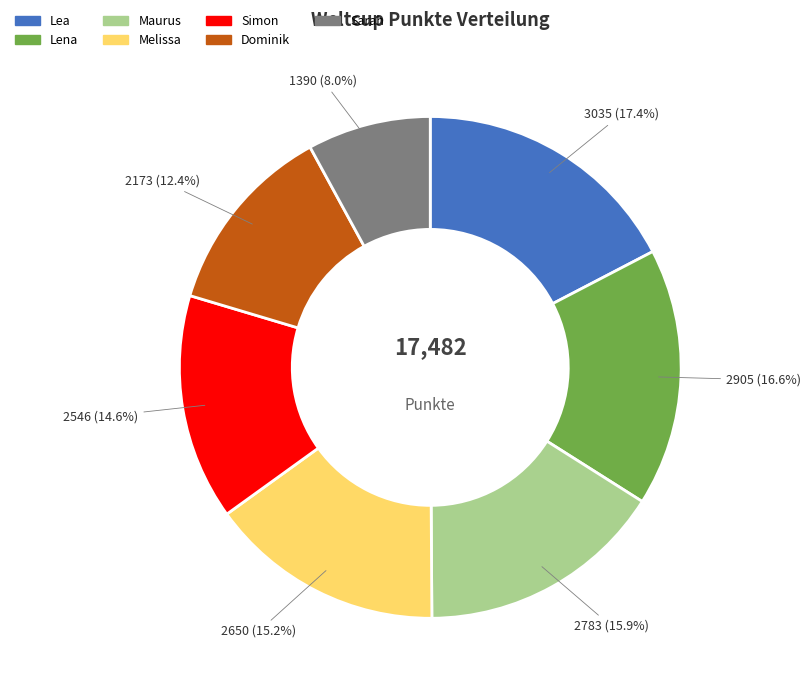

How many slices are in this pie chart?

7